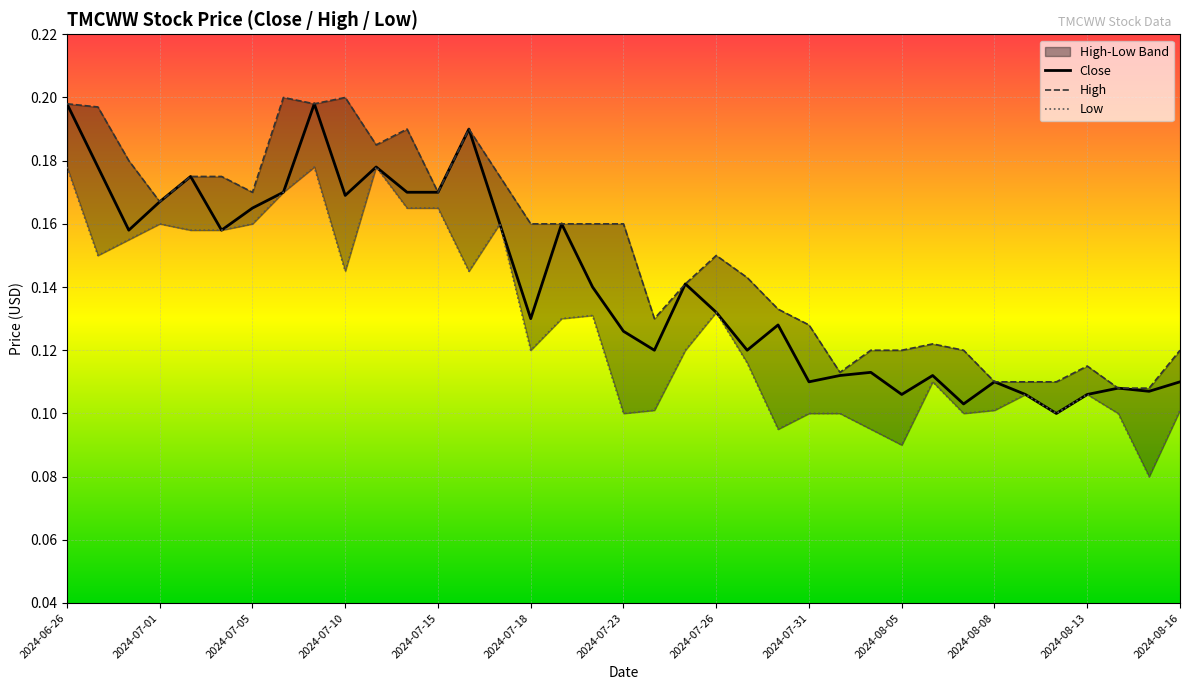

Rank the categories by Low value from lowest to highest.

35, 27, 23, 26, 18, 24, 25, 29, 32, 34, 19, 30, 36, 31, 33, 28, 22, 15, 20, 16, 17, 21, 2024-08-05, 13, 2024-07-01, 2024-07-05, 2024-07-15, 2024-07-18, 2024-07-10, 2024-07-23, 14, 2024-08-13, 2024-08-16, 2024-07-26, 2024-06-26, 2024-07-31, 2024-08-08